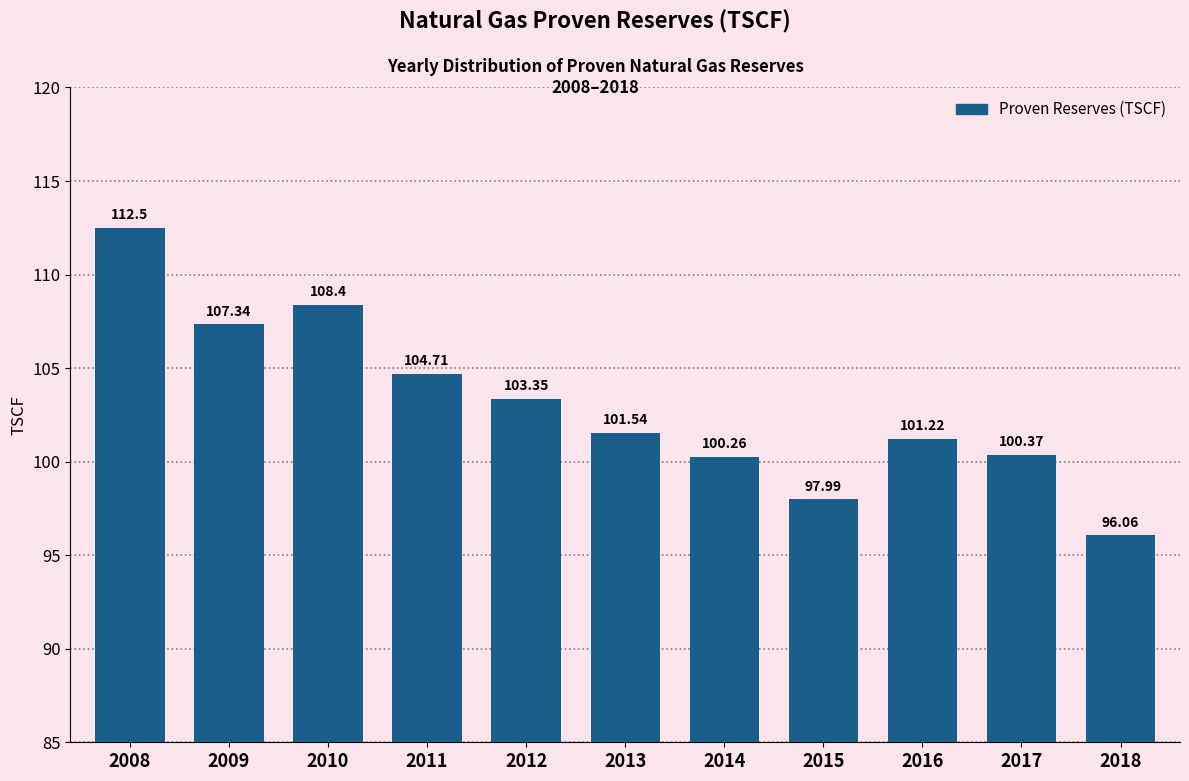

Rank the categories by value from lowest to highest.

2018, 2015, 2014, 2017, 2016, 2013, 2012, 2011, 2009, 2010, 2008